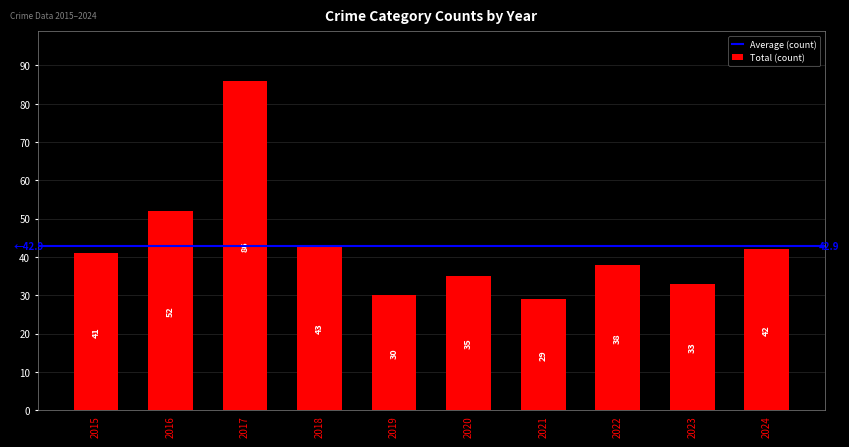

What is the change in value from 2019 to 2023?

+3